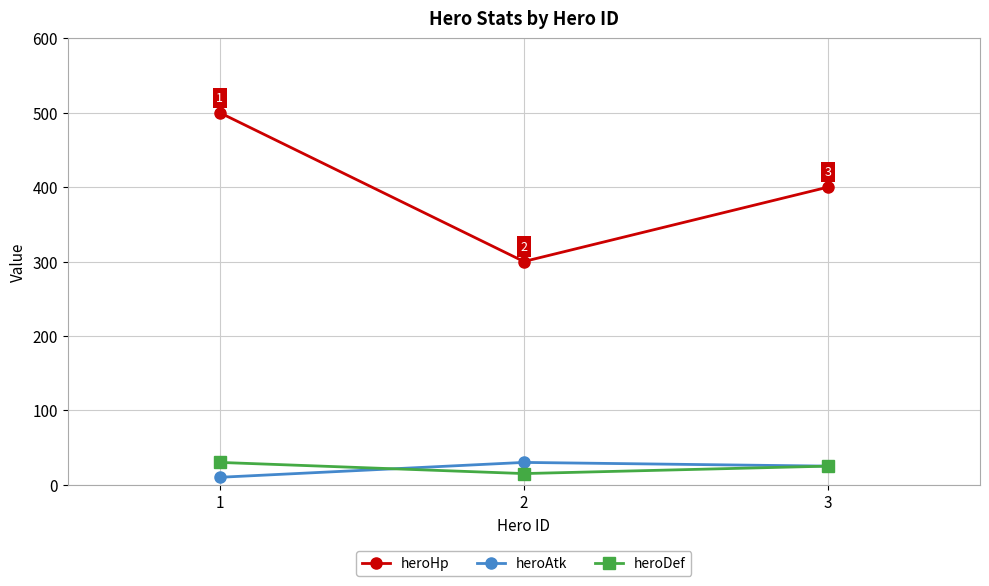

True or false: heroAtk has a value of 25 at 3.

True